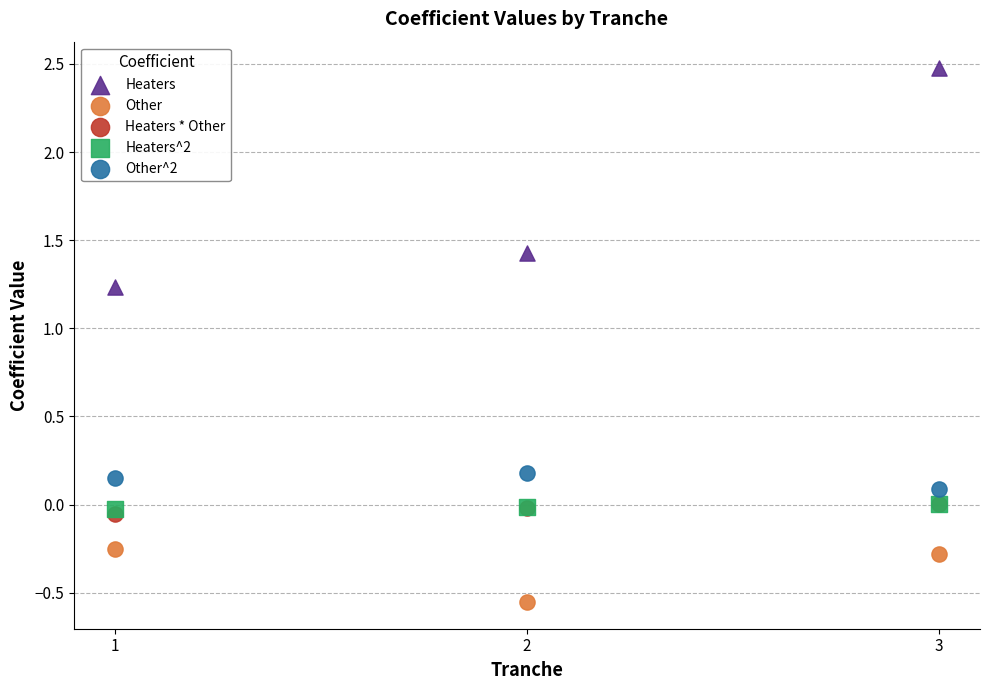

What are all the series names shown in the legend?

Heaters, Other, Heaters * Other, Heaters^2, Other^2